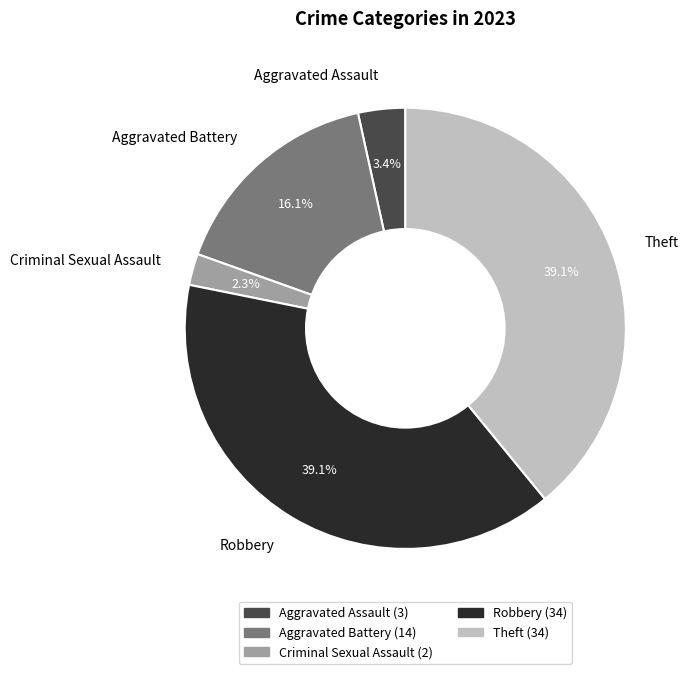

Combined, what portion of the pie is Criminal Sexual Assault and Aggravated Battery?

18.4%